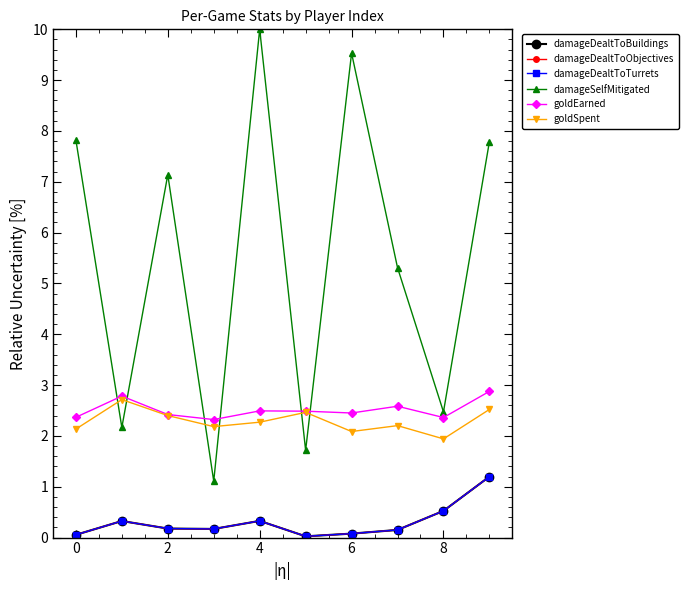

True or false: damageDealtToBuildings and damageSelfMitigated cross at least once.

False